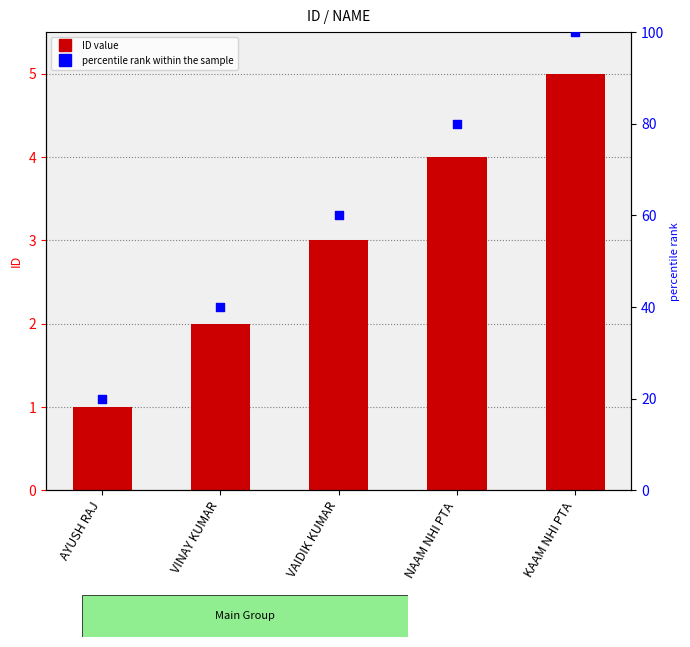

At how many categories does at least one series exceed 26?

4